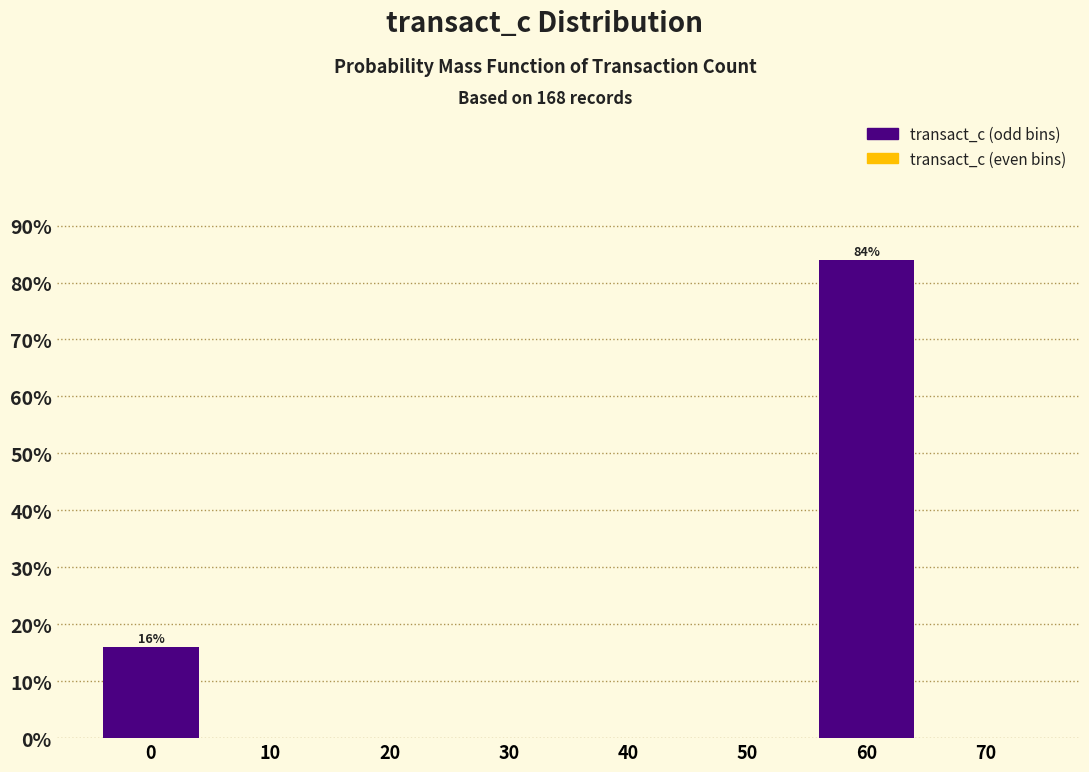

Over which range of the x-axis is the bar tallest?

55 to 65